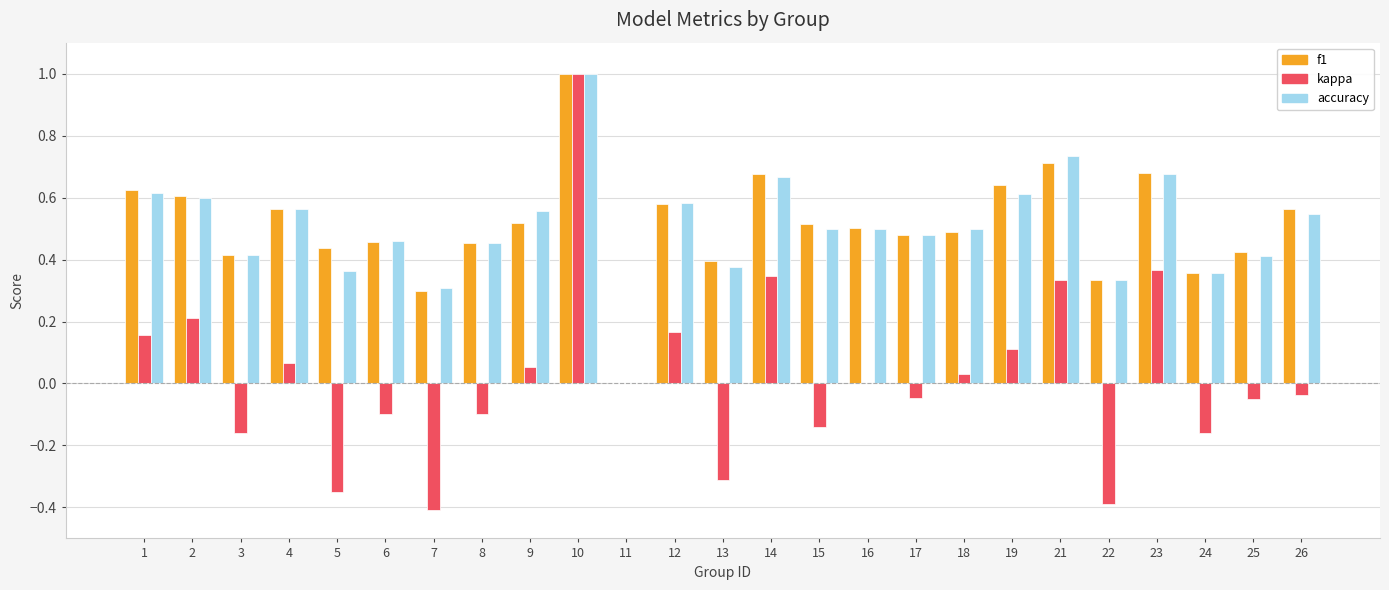

What is the total value across all series at 1?

1.4